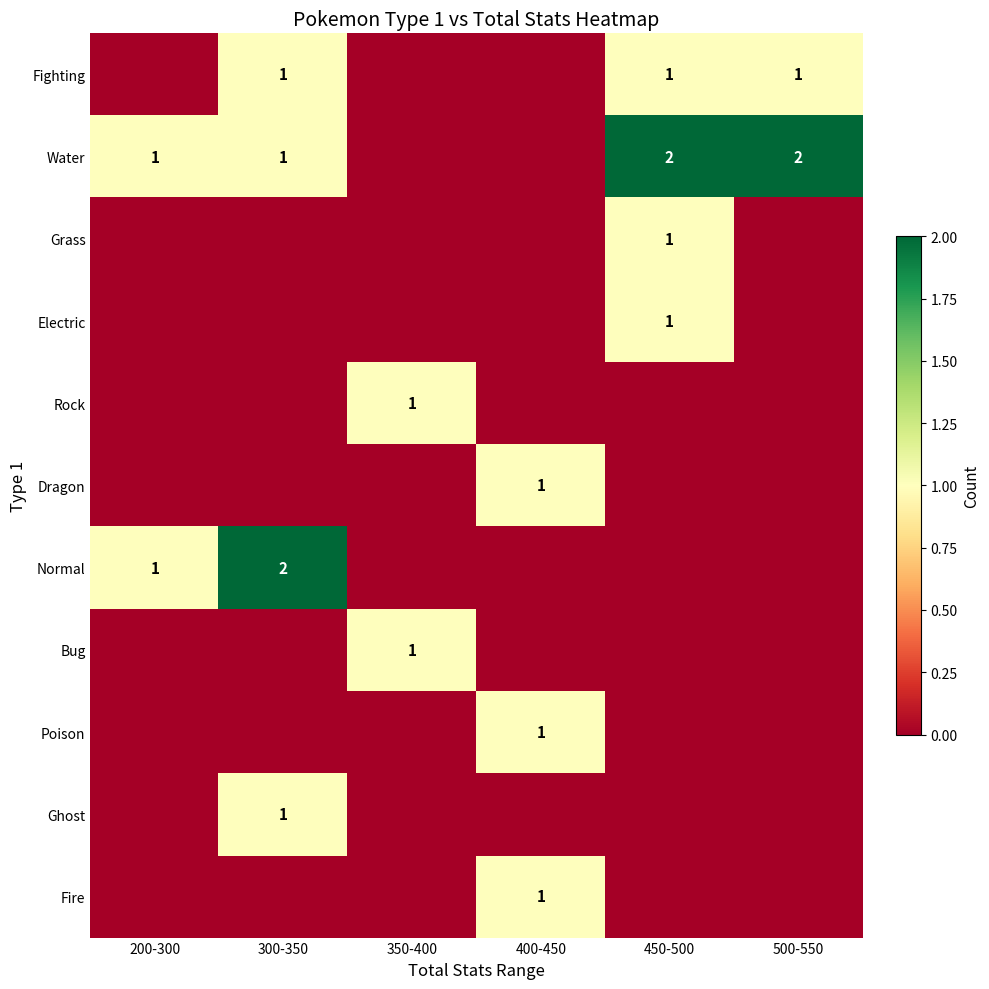

Is it true that Normal equals 1 at 200-300?

True